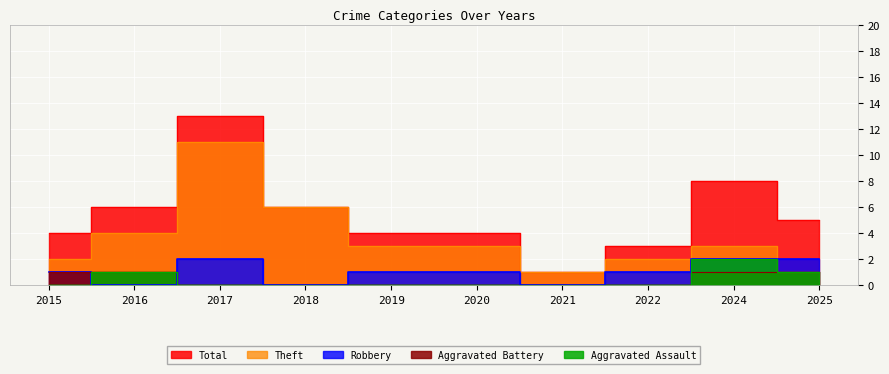

Rank the series by their maximum value, from highest to lowest.

Total, Theft, Aggravated Assault, Robbery, Aggravated Battery